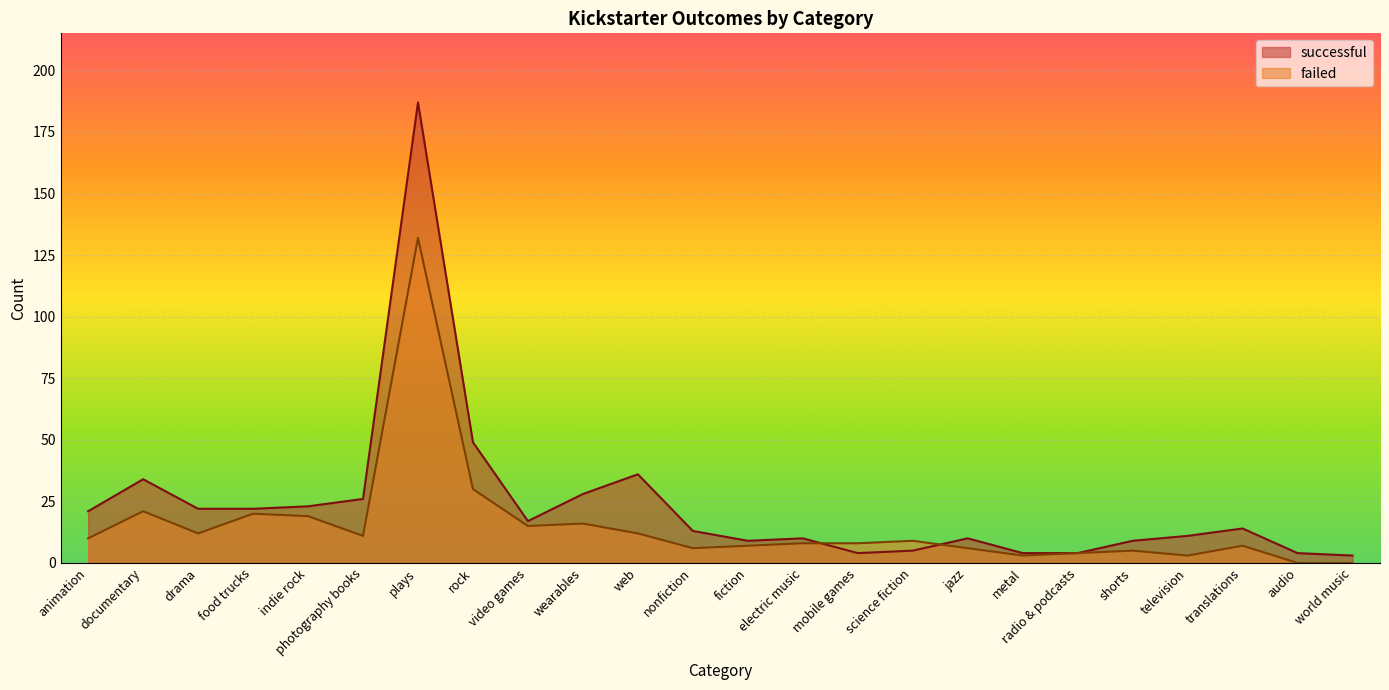

What is the difference between the failed values at wearables and animation?

6